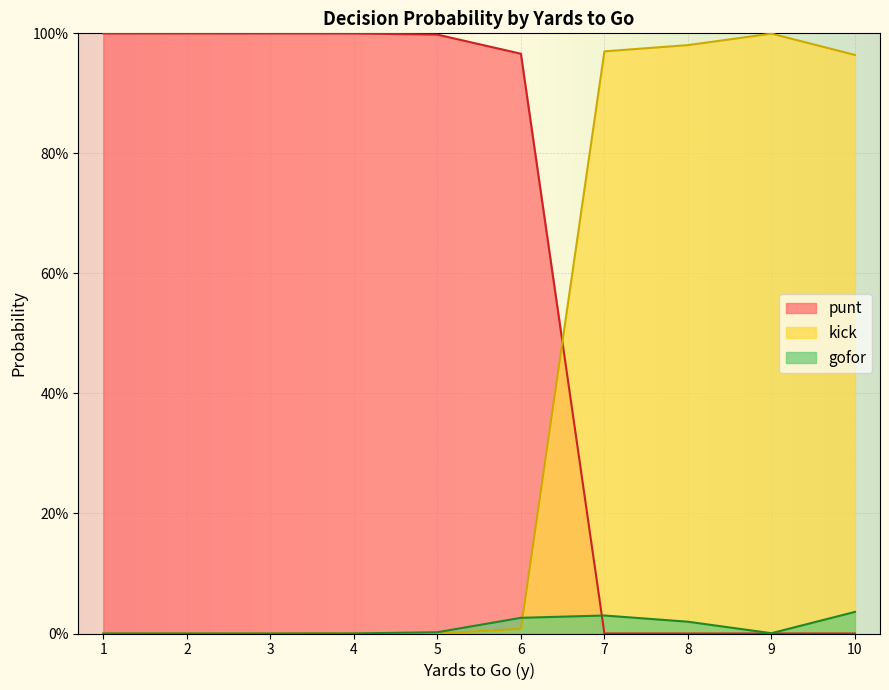

At which label does punt reach its minimum?

7